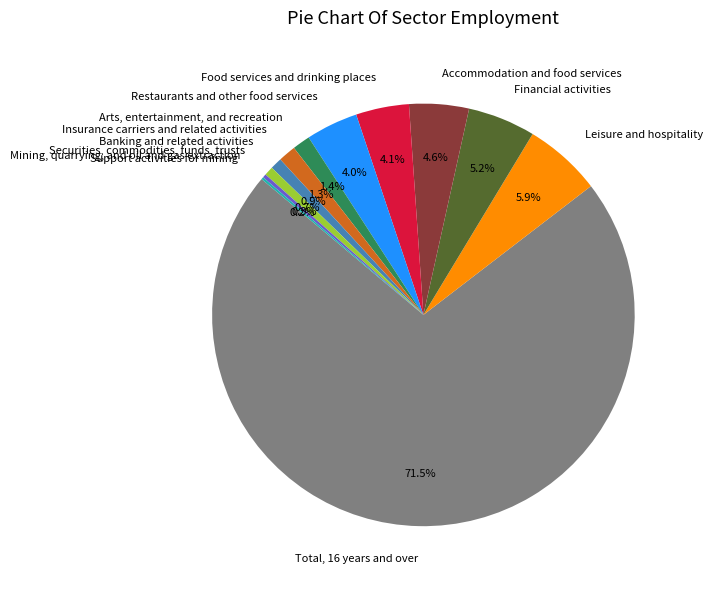

True or false: Insurance carriers and related activities accounts for 1% of the total.

True